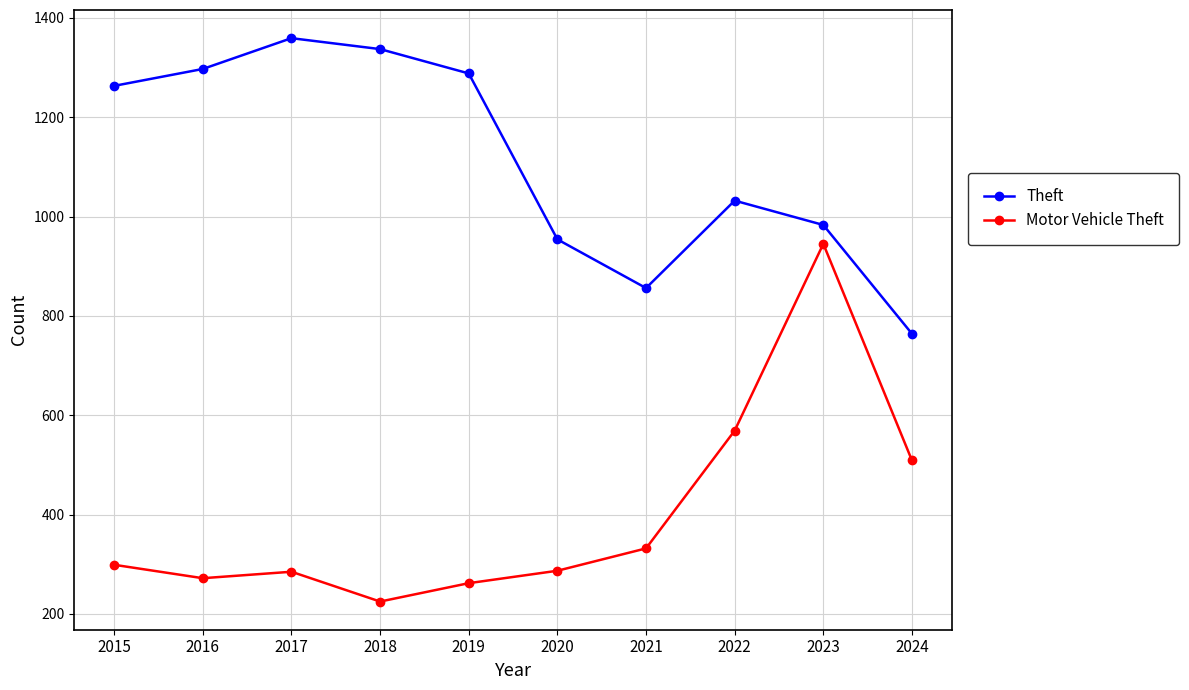

The value of Motor Vehicle Theft at 2021 is 332. True or false?

True